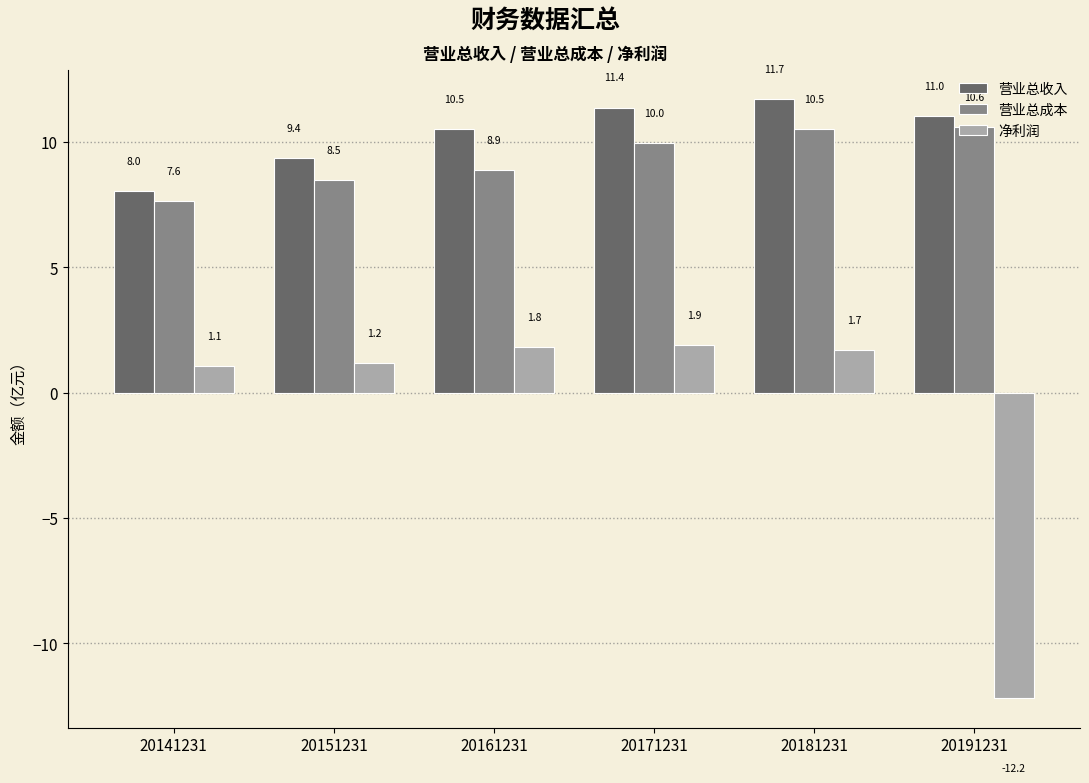

At how many categories does at least one series exceed 8?

6